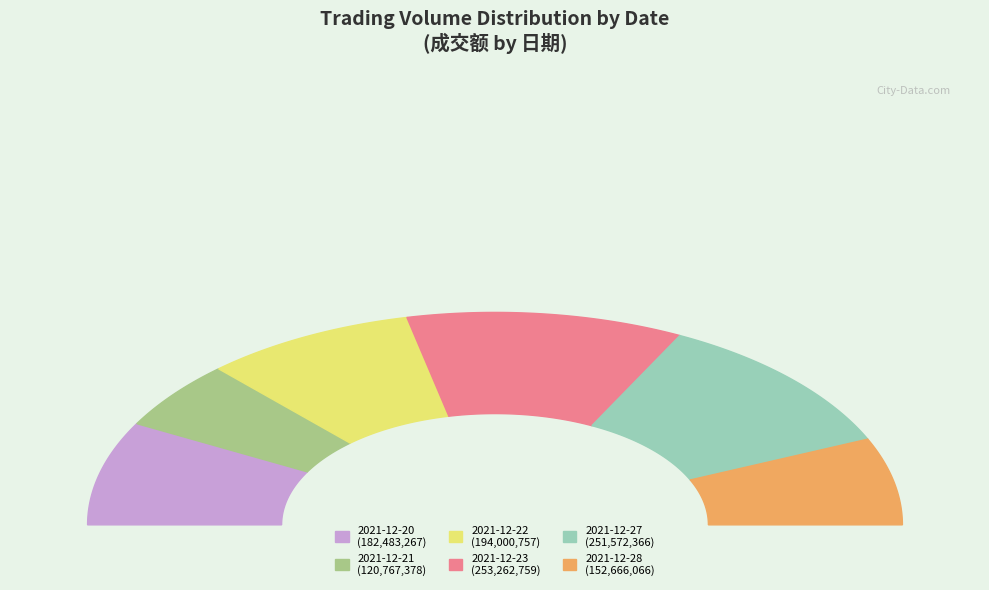

Rank the categories by value from lowest to highest.

2021-12-21, 2021-12-28, 2021-12-20, 2021-12-22, 2021-12-27, 2021-12-23